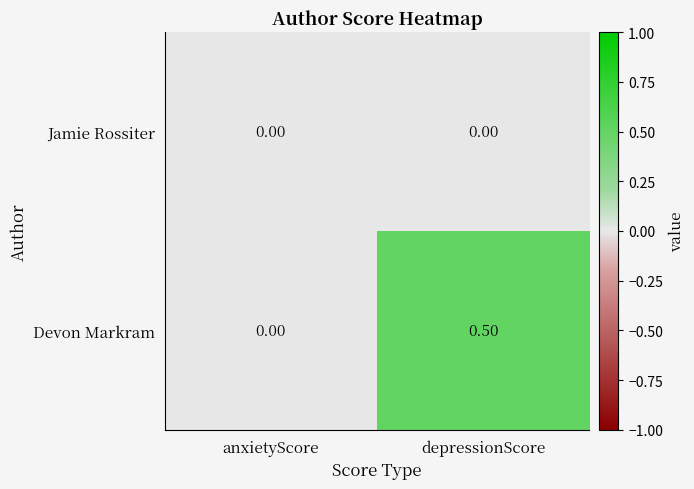

Between anxietyScore and depressionScore, which series saw the biggest shift?

Devon Markram